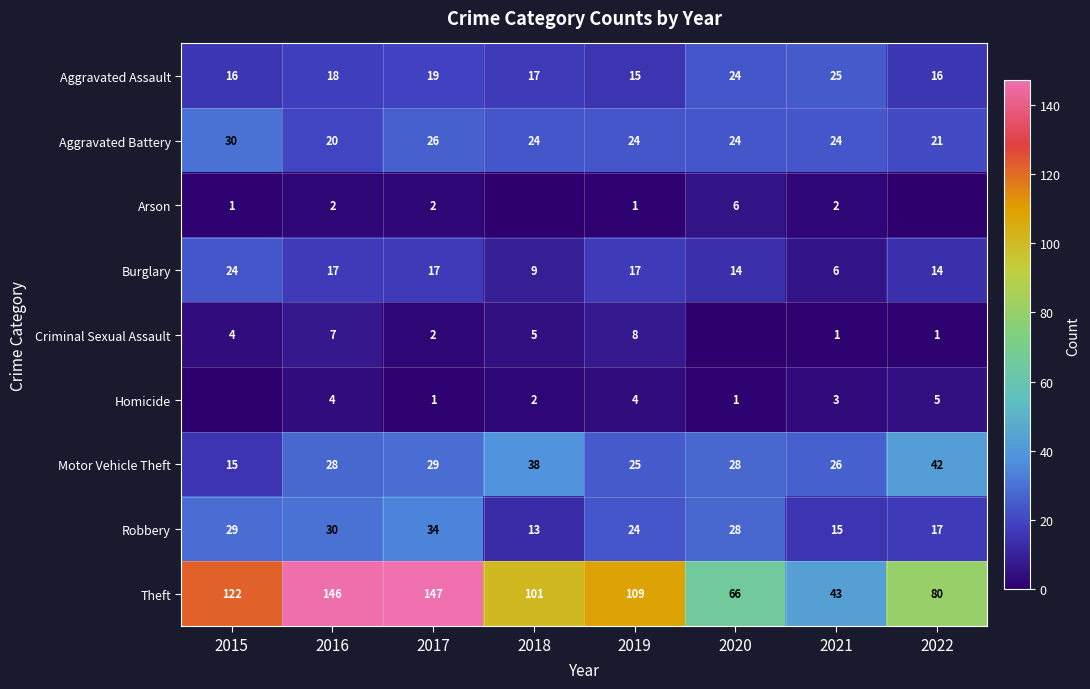

Rank the series at 2016 from lowest to highest value.

Arson, Homicide, Criminal Sexual Assault, Burglary, Aggravated Assault, Aggravated Battery, Motor Vehicle Theft, Robbery, Theft